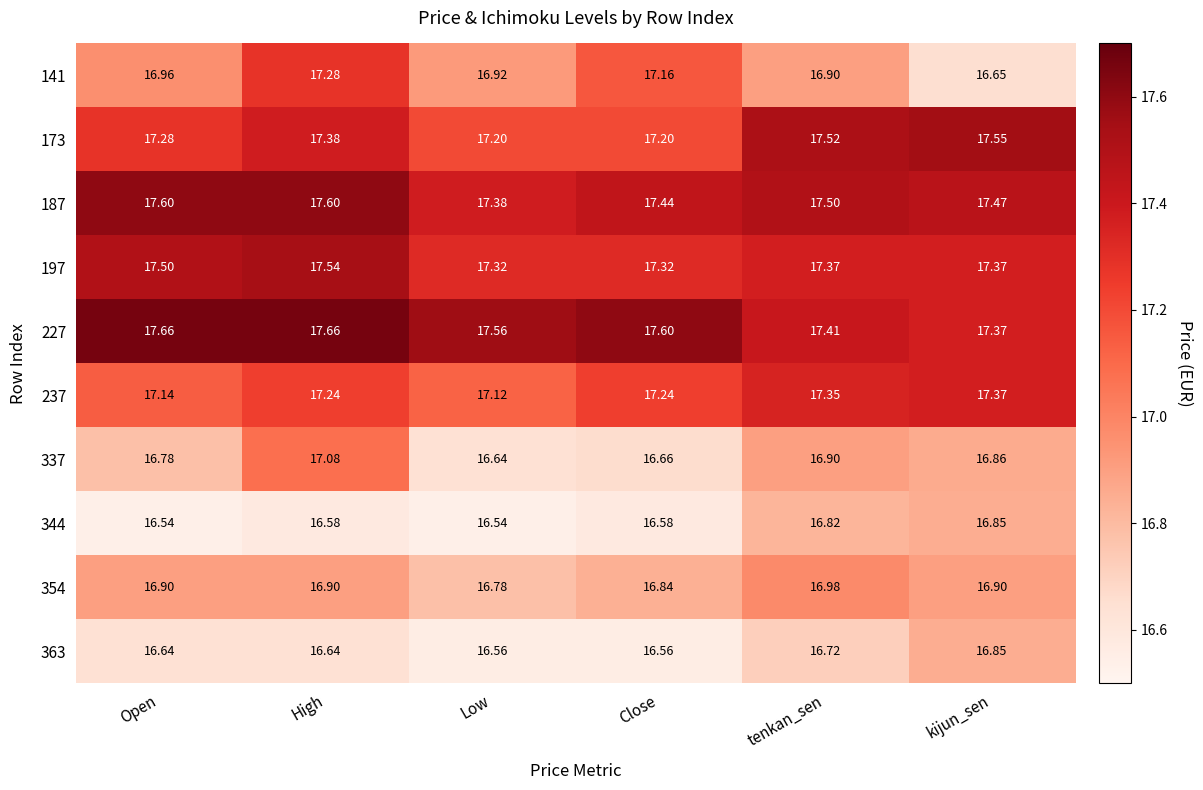

At which label does 337 reach its minimum?

Low